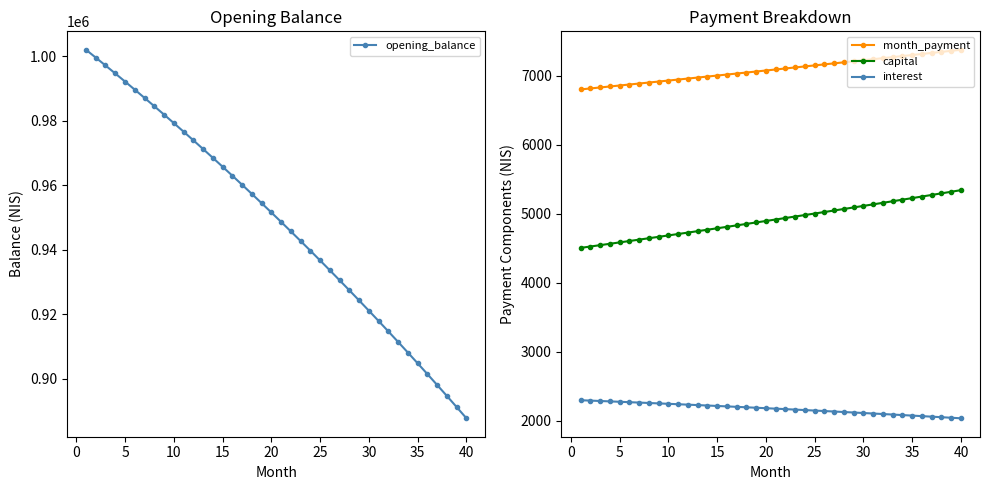

What is the maximum value for interest?

2296.4